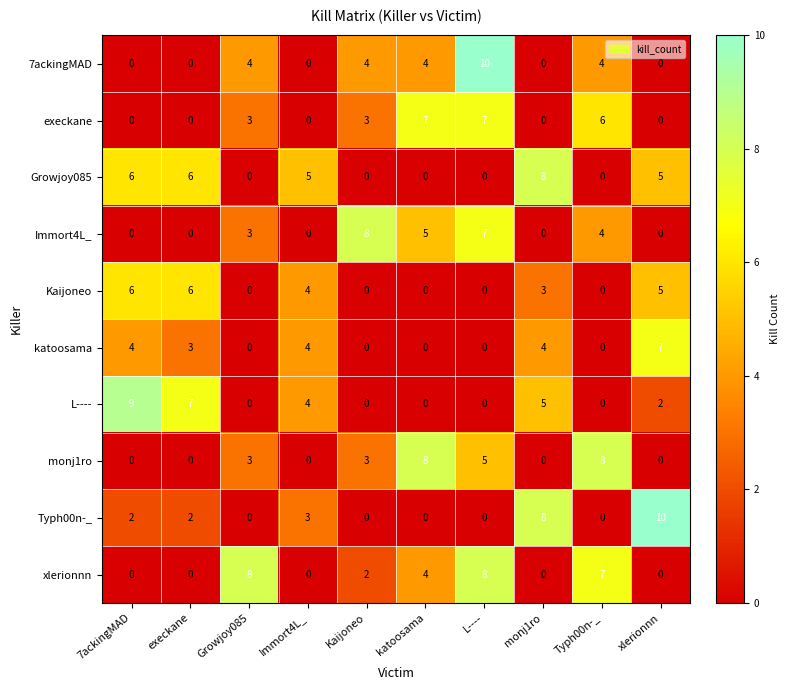

Is it true that Typh00n-_ equals 2 at 7ackingMAD?

True